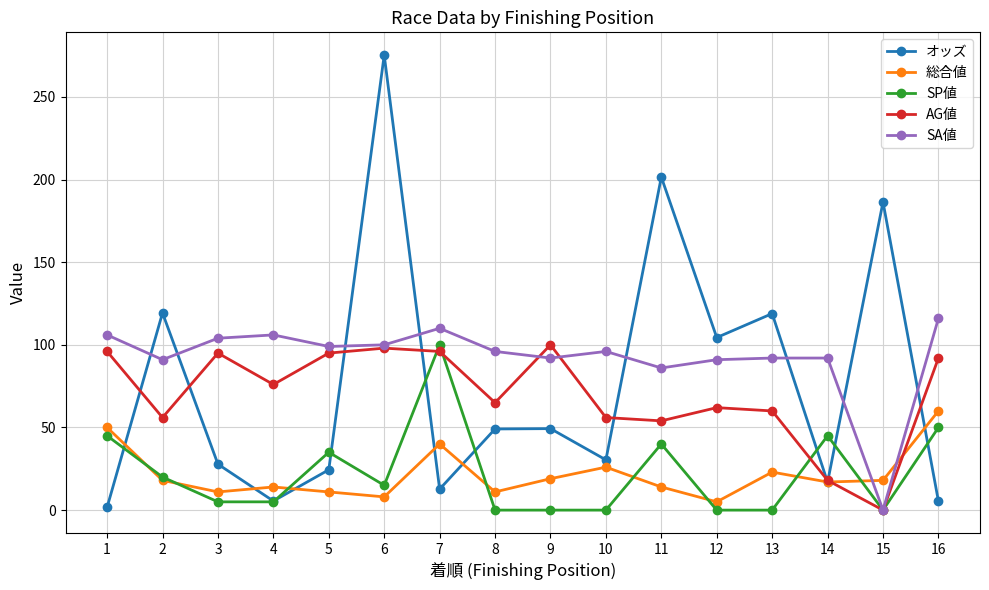

Is it true that SA値 equals 49.7 at 15?

False